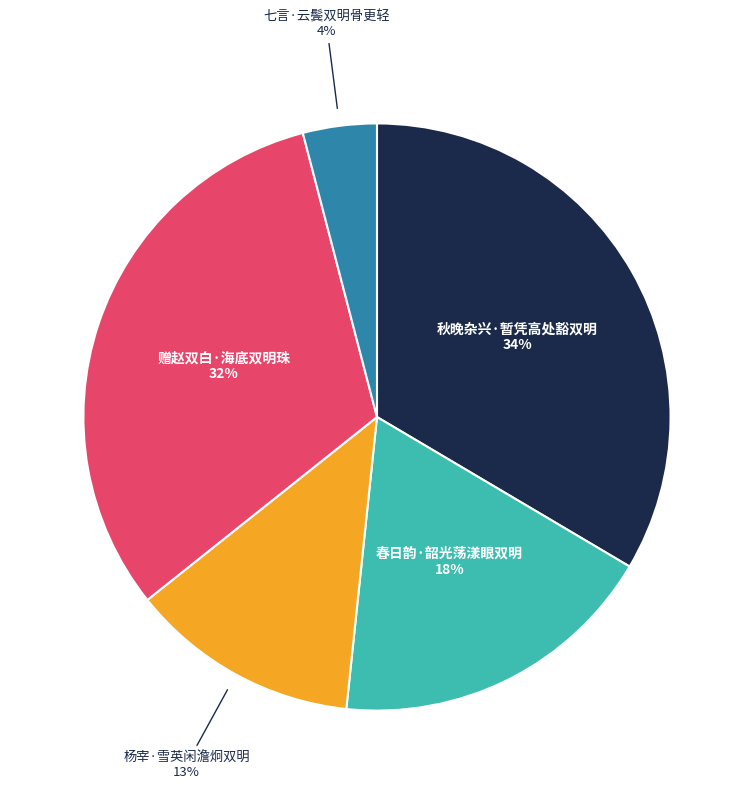

Is the sum of 杨宰·雪英闲澹炯双明 and 秋晚杂兴·暂凭高处豁双明 greater than half?

No